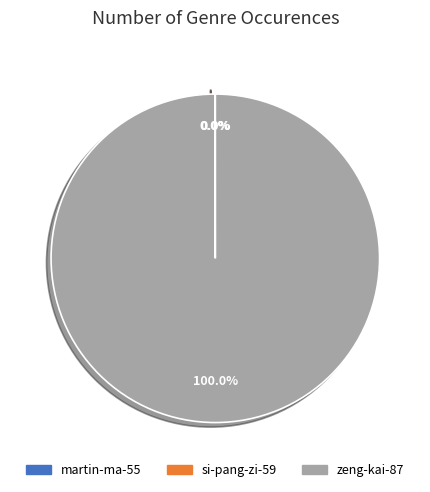

What is the largest slice in the pie chart?

zeng-kai-87